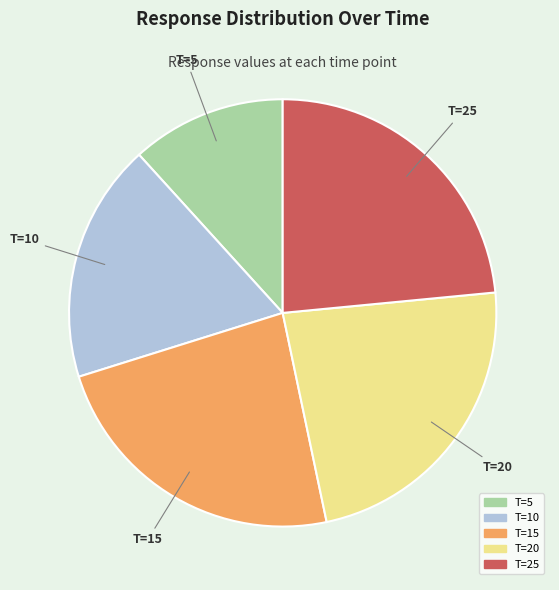

How many segments does this pie chart have?

5